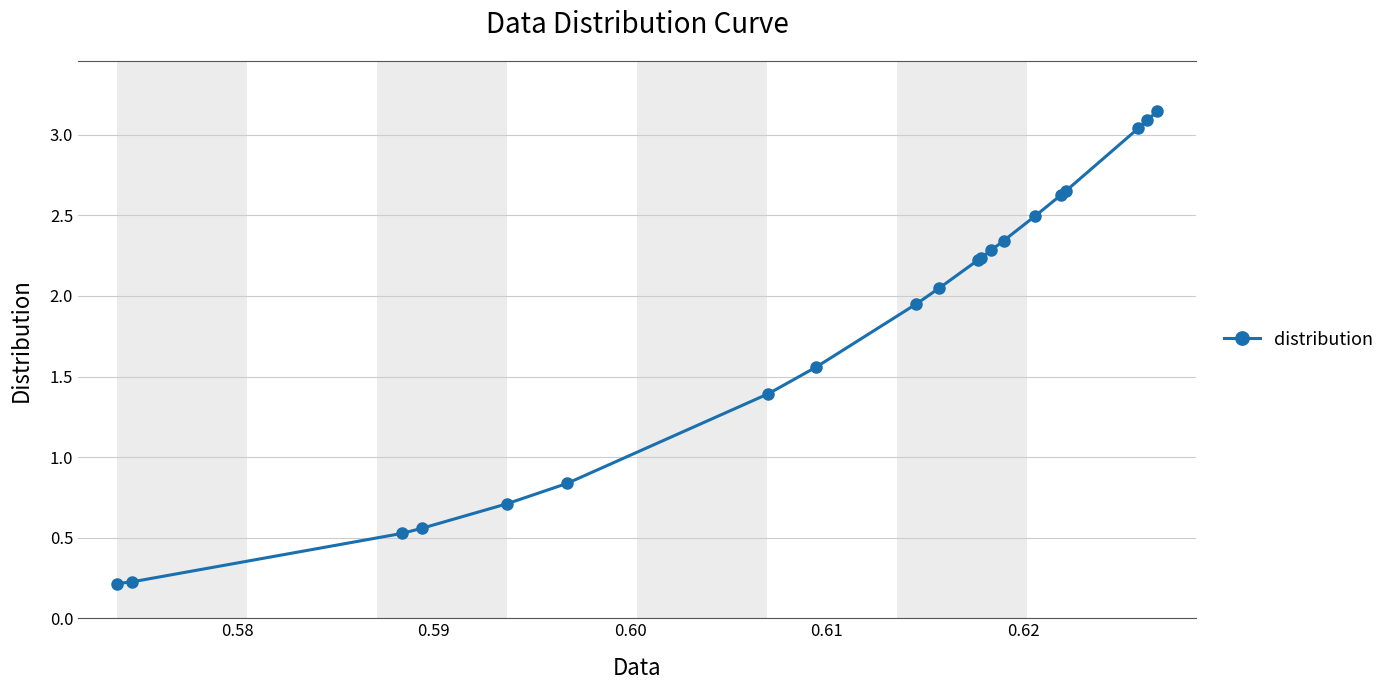

What is the difference between the maximum and minimum values?

2.9